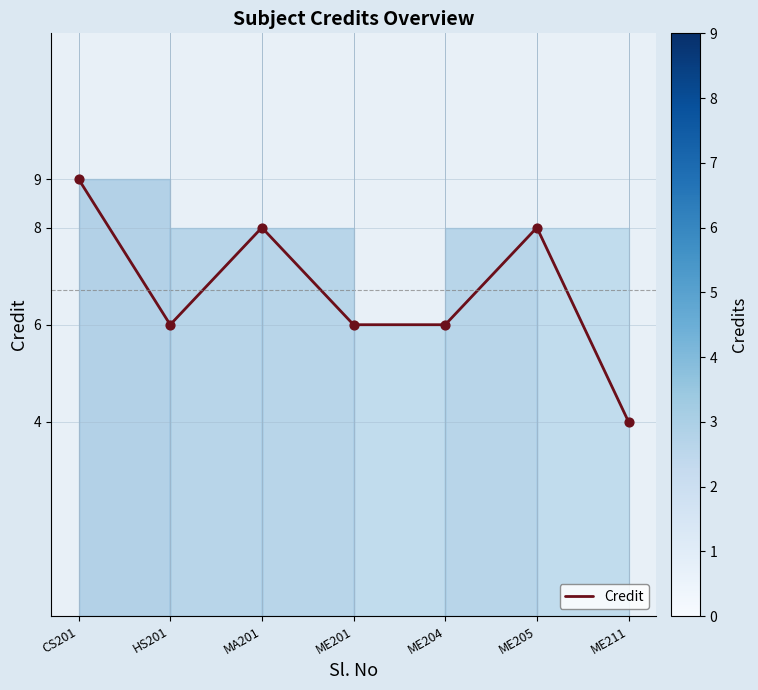

What is the change in value from HS201 to ME205?

+2